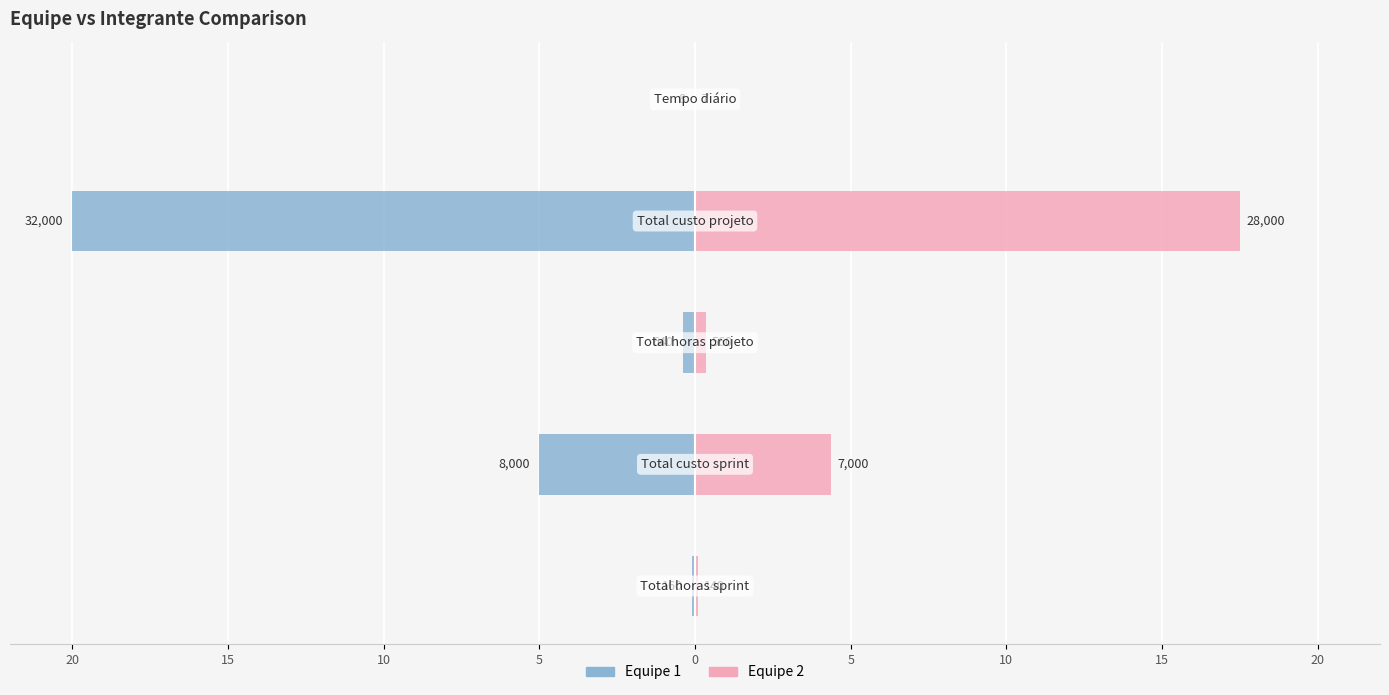

The value of Equipe 2 at 10 is 0.4. True or false?

True